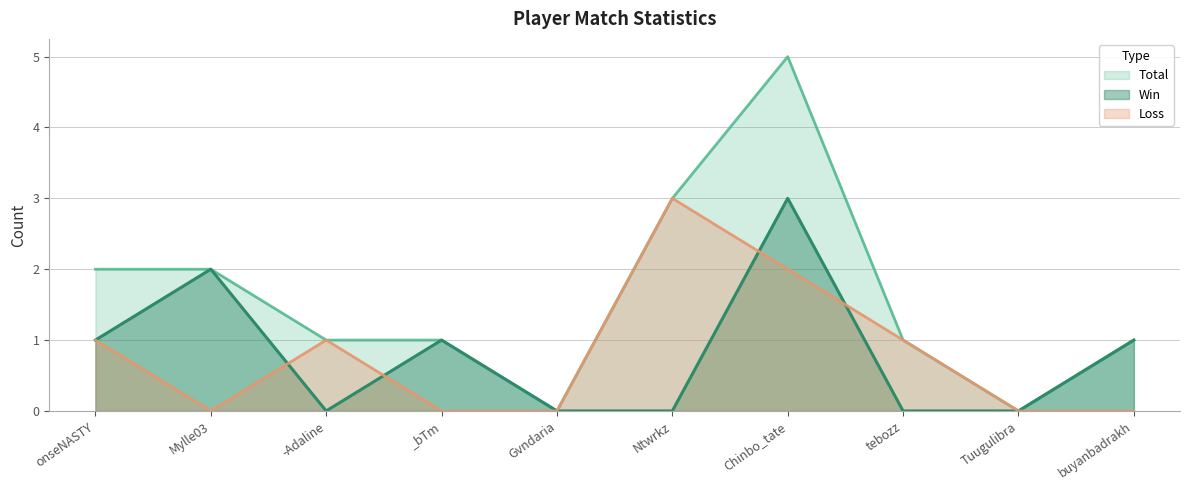

How many Loss values are between 0 and 1?

8